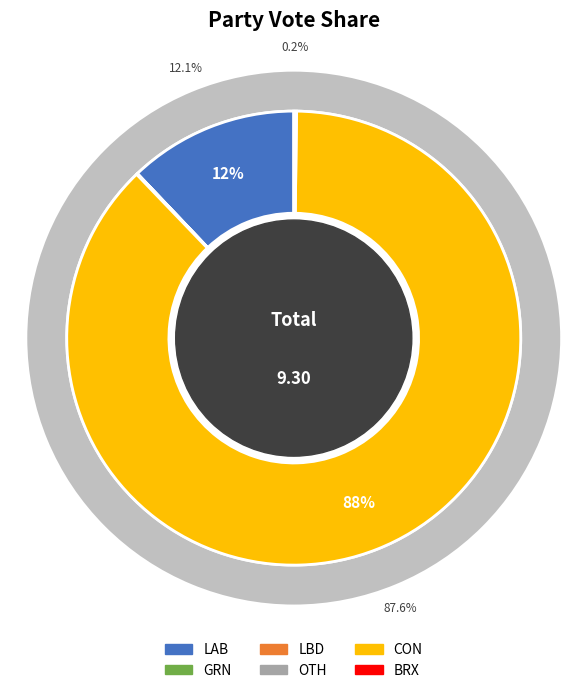

Which has a higher value, OTH or LBD?

LBD